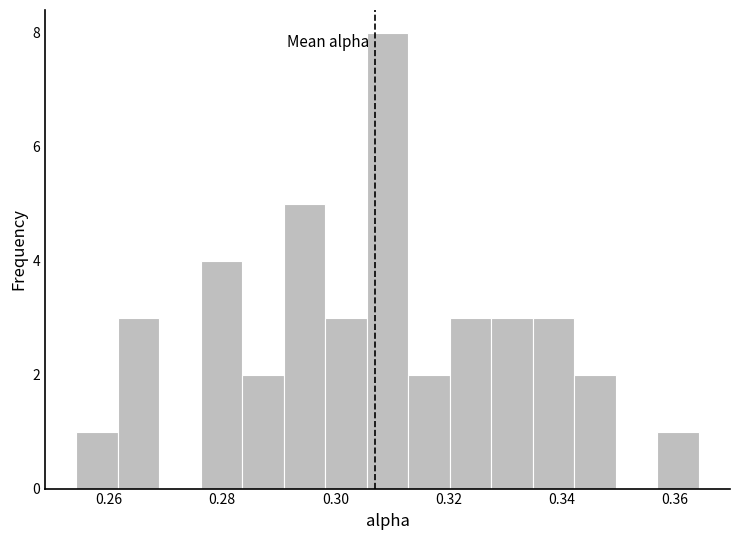

Around what value on the x-axis is the tallest bar? Give the approximate position of its centre, as read against the axis.

0.310